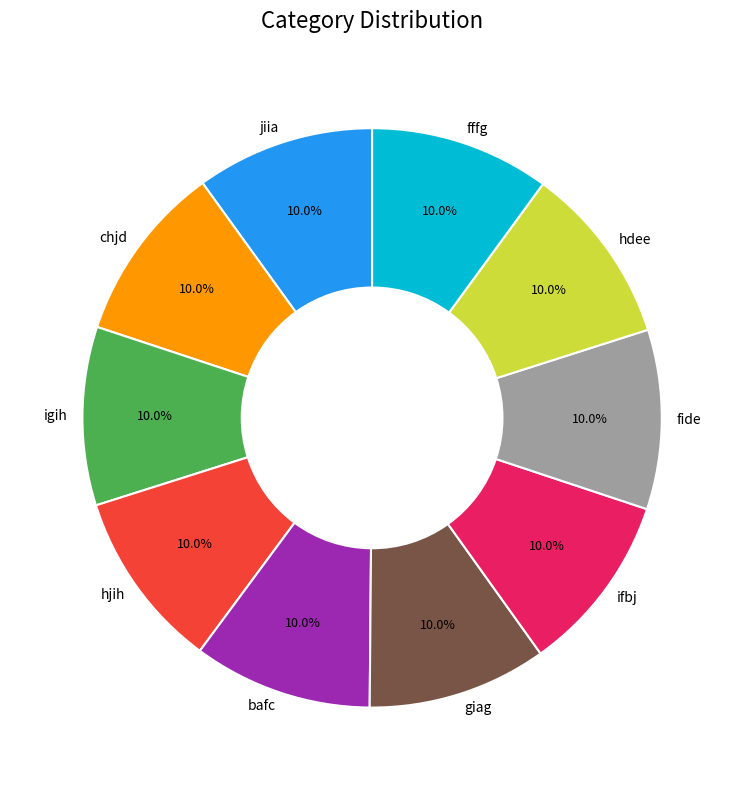

Does any single category account for the majority?

No